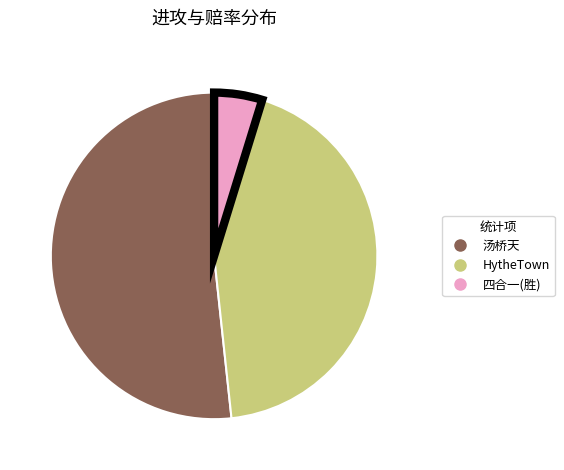

Approximately how many times larger is the value at HytheTown compared to 汤桥天?

0.8